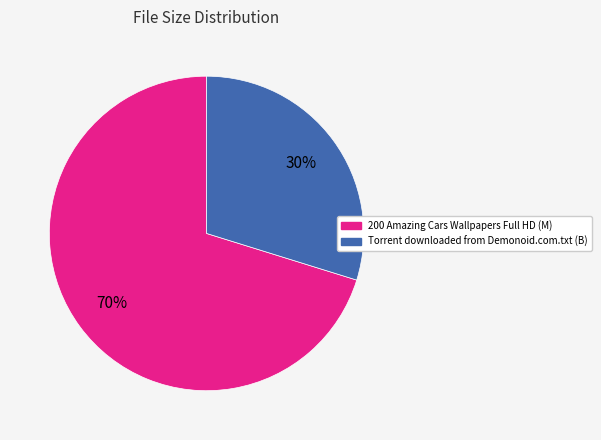

To the nearest percent, what portion does Torrent downloaded from Demonoid.com.txt (B) represent?

30%